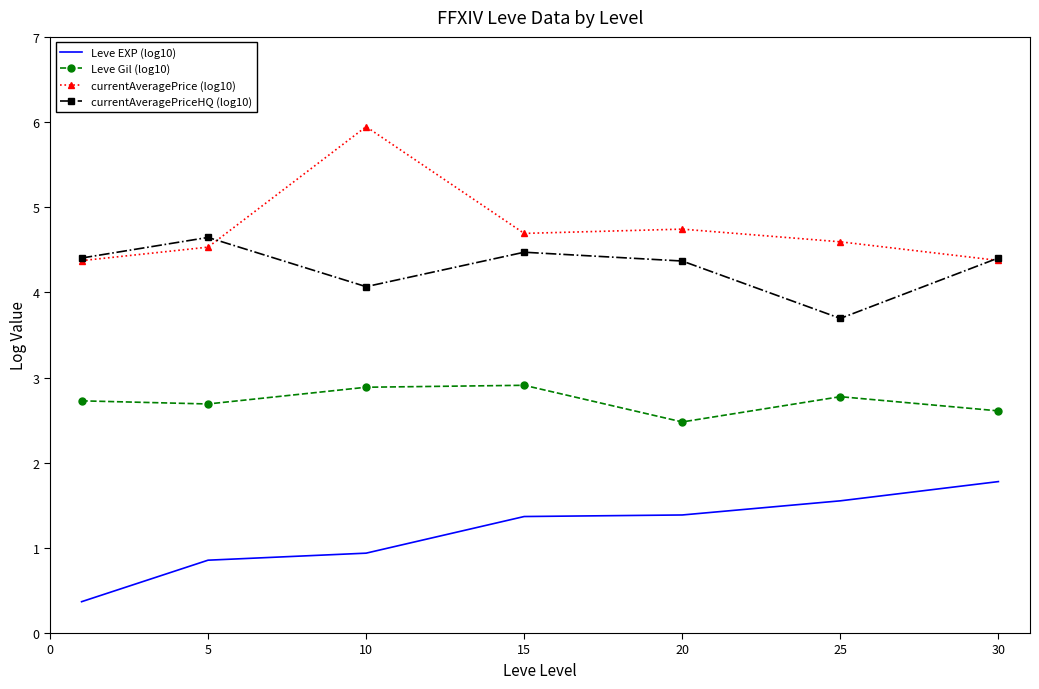

True or false: currentAveragePrice (log10) and Leve Gil (log10) intersect in this chart.

False